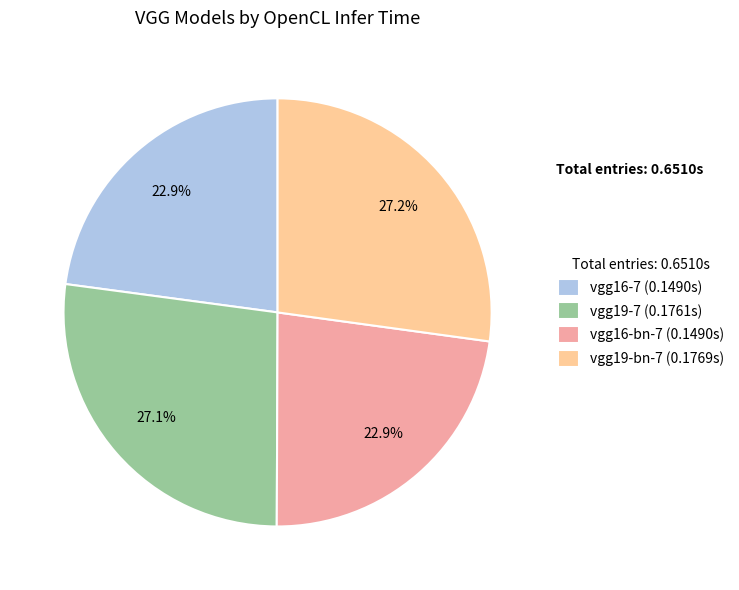

Is it true that vgg16-7 is 23% of the pie?

True